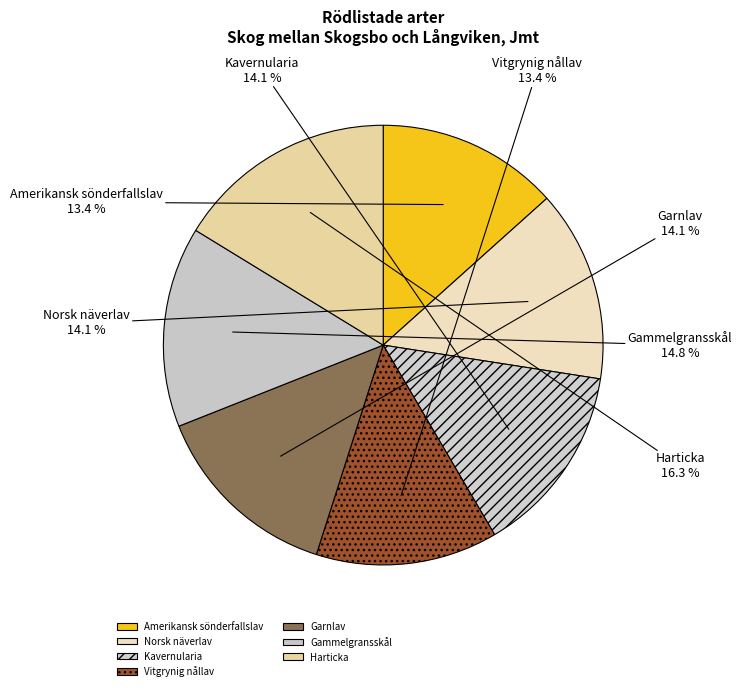

The Garnlav slice represents 23% of the pie. True or false?

False